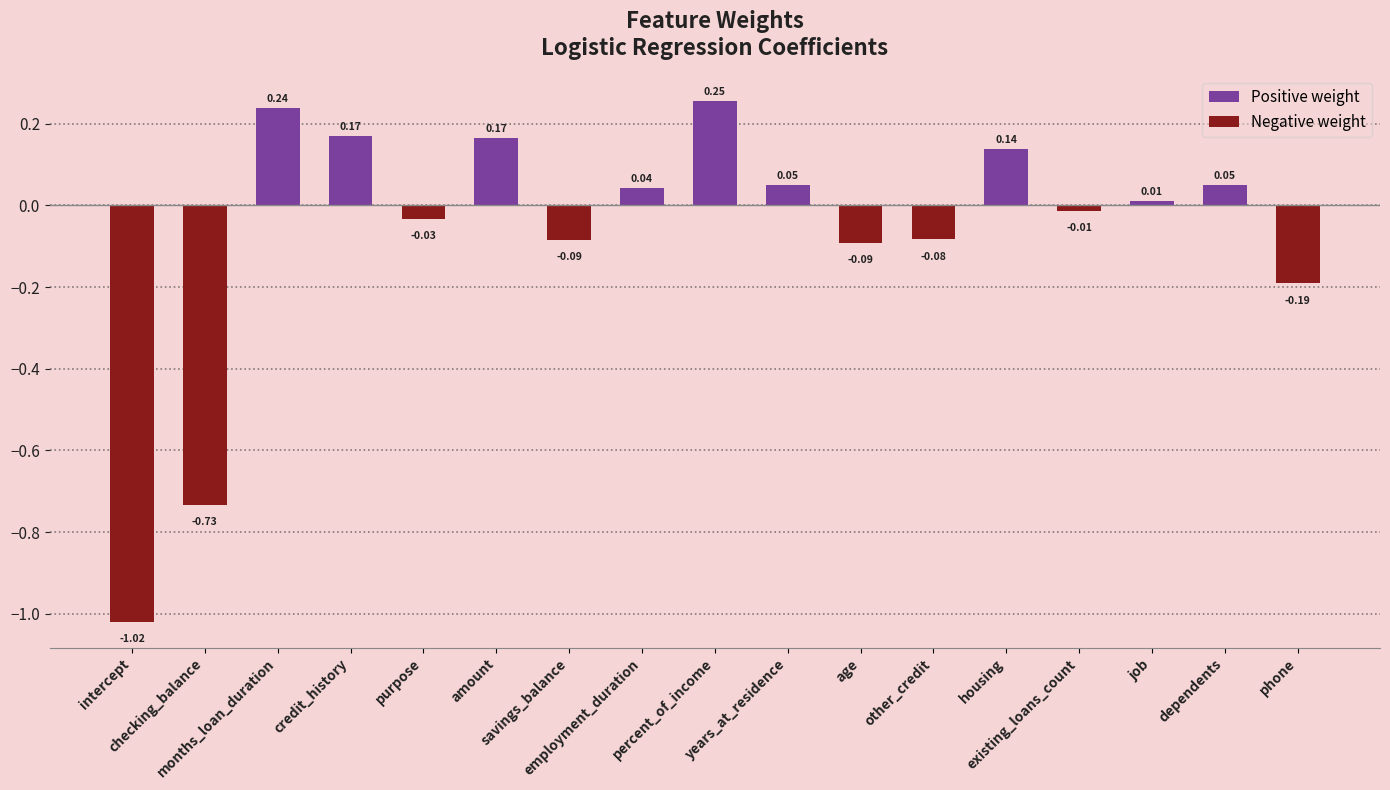

What is the difference between the maximum and minimum values?

1.3